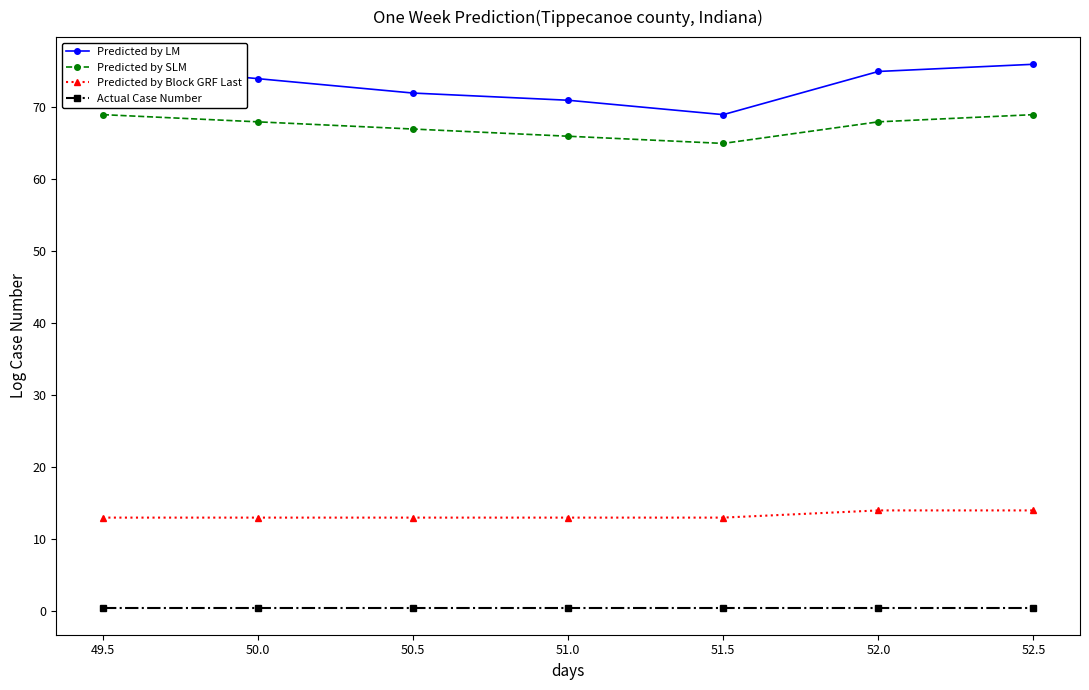

Rank the series by their maximum value, from highest to lowest.

Predicted by LM, Predicted by SLM, Predicted by Block GRF Last, Actual Case Number